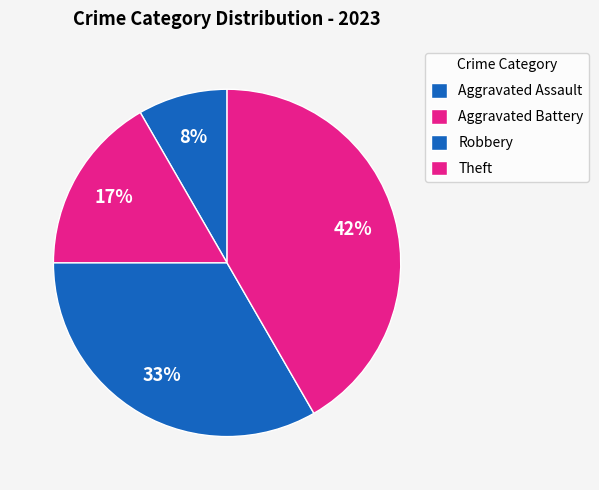

Is there any slice that represents more than half of the pie?

No